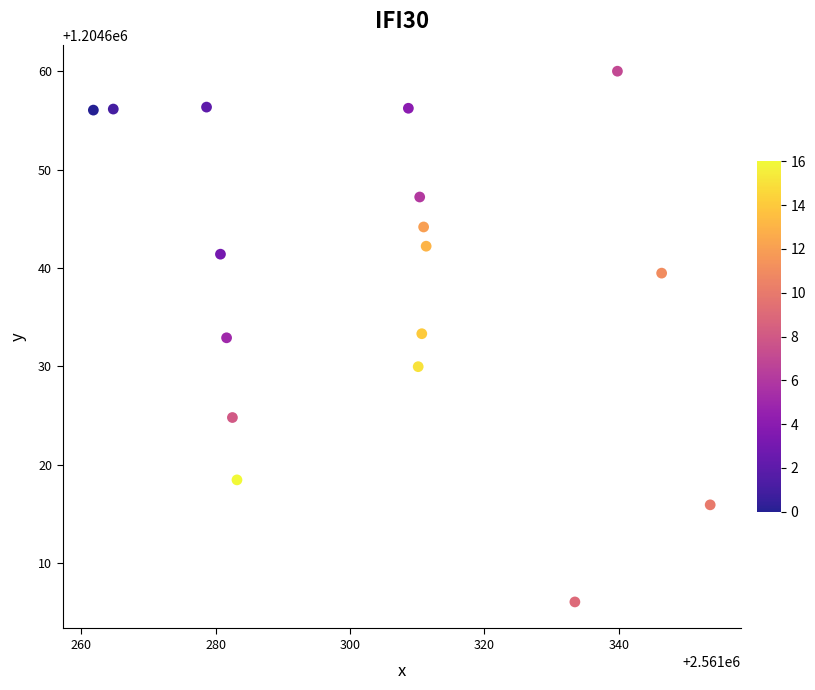

What is the range of X values (max minus min)?

91.8